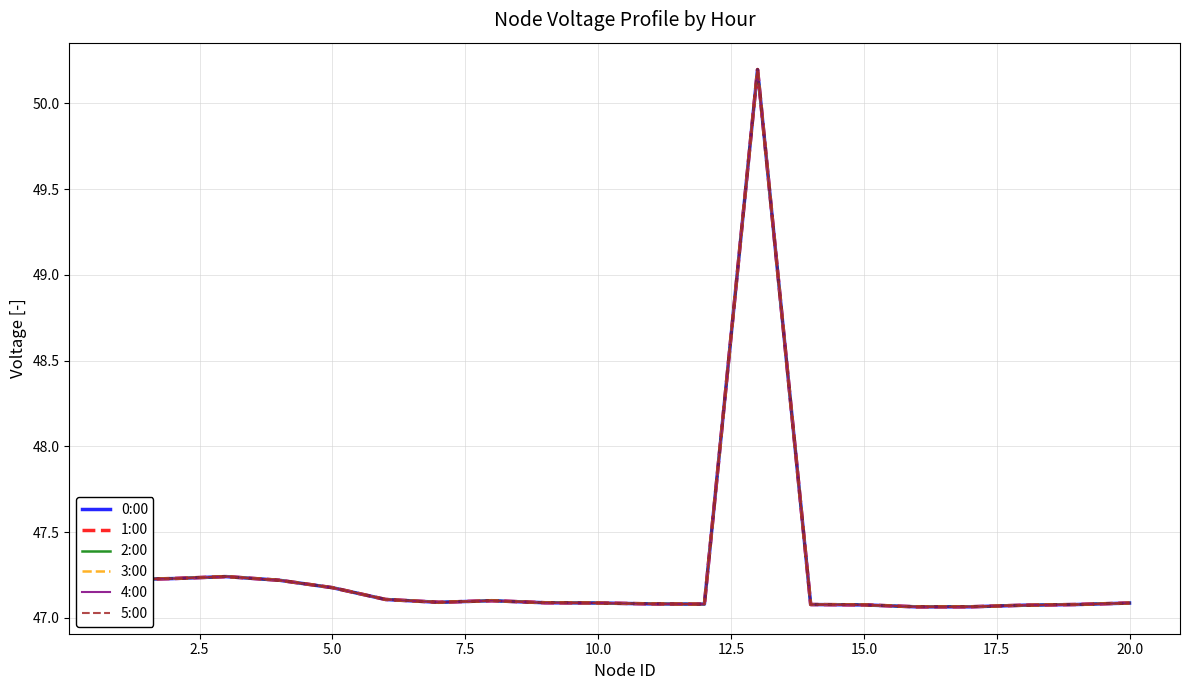

What is the difference between the second highest and minimum values in the 3:00 series?

0.2